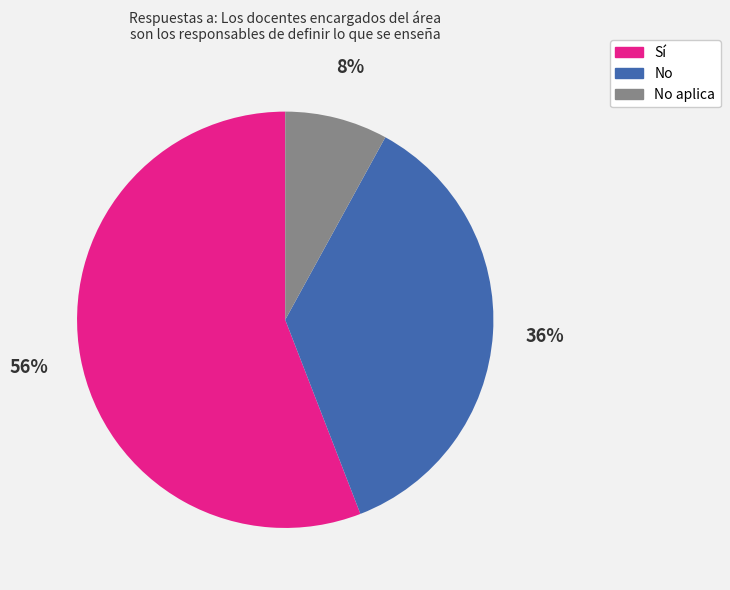

Does any single category account for the majority?

Yes